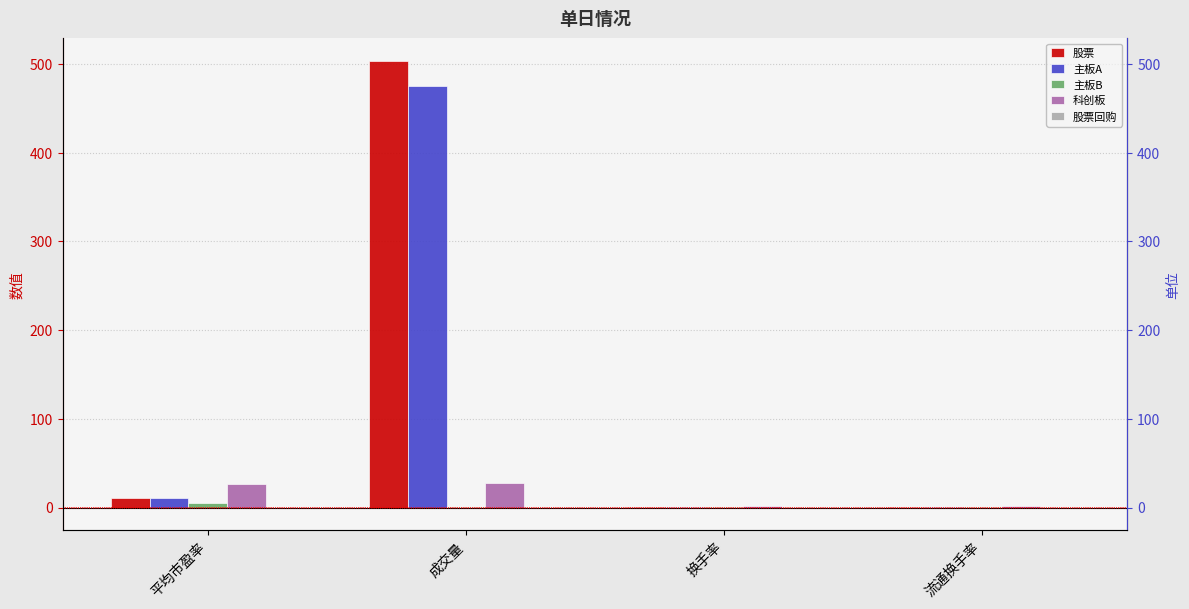

Reading left to right, transcribe all the data shown in this chart.

股票: 11.2	503.5	1.0	1.1
主板A: 10.6	475.5	1.0	1.0
主板B: 4.9	0.4	0.3	0.4
科创板: 27.0	27.6	1.3	2.0
股票回购: 0.0	0.0	0.0	0.0